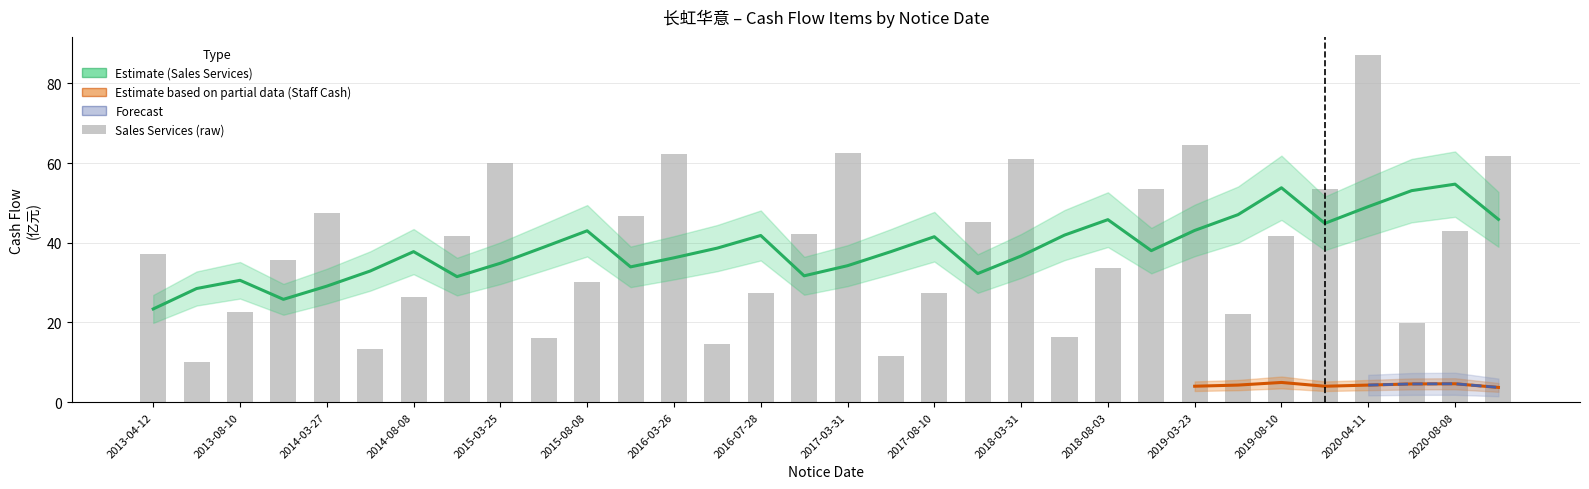

The value at 2015-08-08 is 30.1. True or false?

True